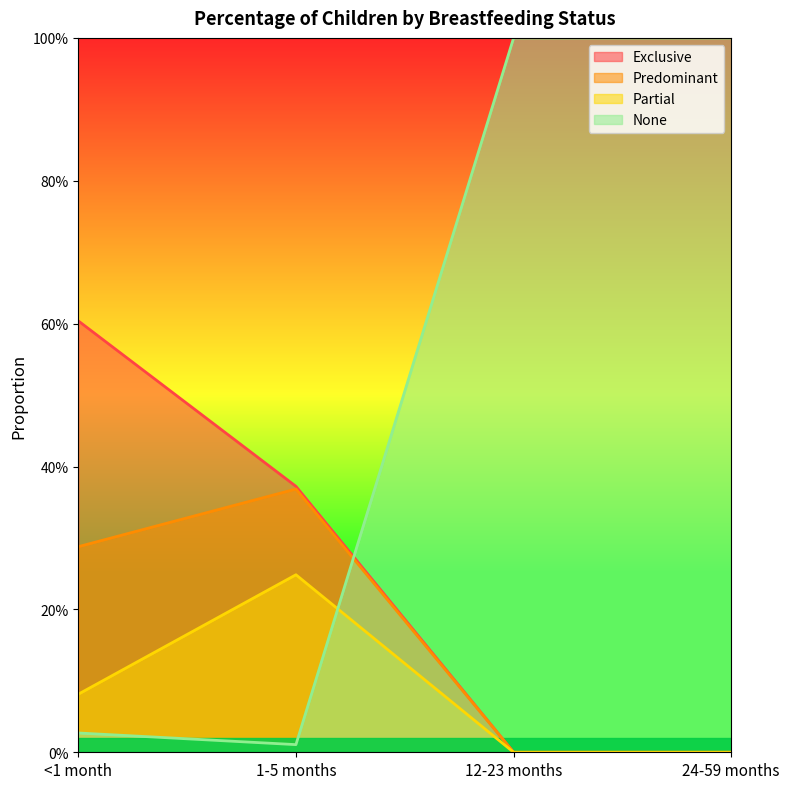

Reading left to right, transcribe all the data shown in this chart.

Exclusive: <1 month=0.6	1-5 months=0.4	12-23 months=0.0	24-59 months=0.0
Predominant: <1 month=0.3	1-5 months=0.4	12-23 months=0.0	24-59 months=0.0
Partial: <1 month=0.1	1-5 months=0.2	12-23 months=0.0	24-59 months=0.0
None: <1 month=0.0	1-5 months=0.0	12-23 months=1.0	24-59 months=1.0